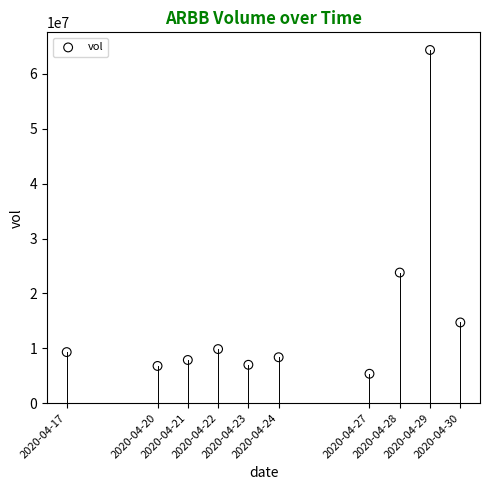

What is the range of X values (max minus min)?

1123200